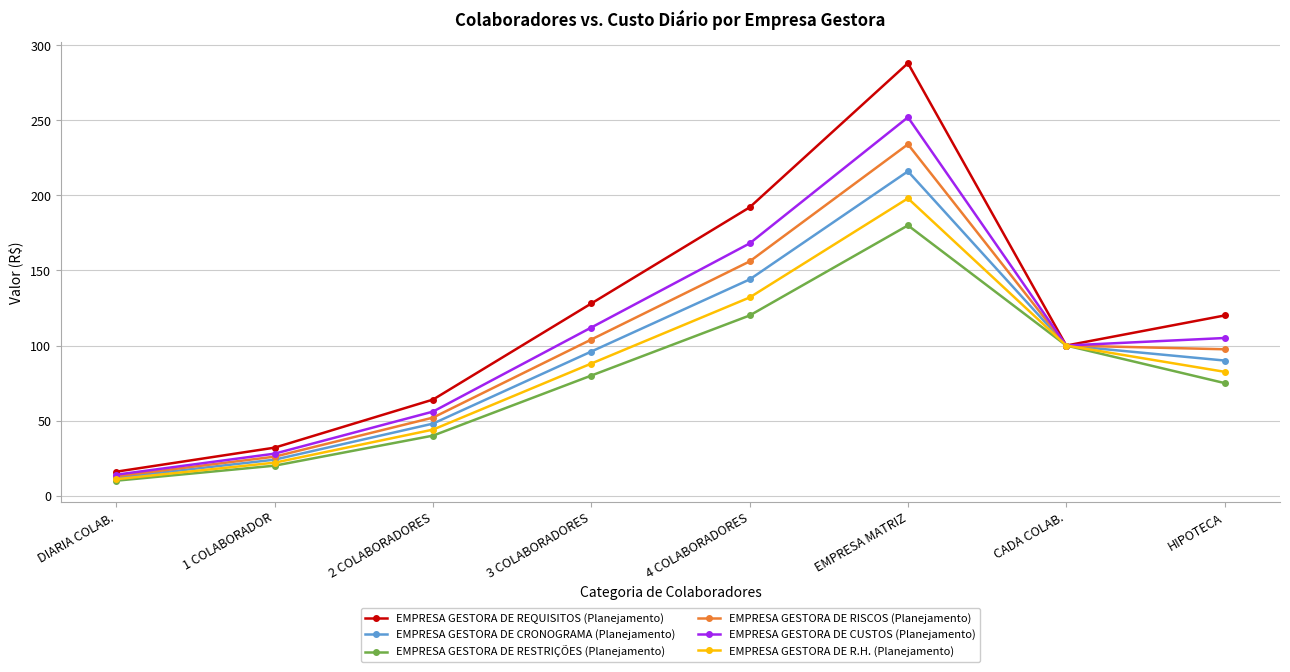

List the labels in order of EMPRESA GESTORA DE R.H. (Planejamento) value, largest first.

EMPRESA MATRIZ, 4 COLABORADORES, CADA COLAB., 3 COLABORADORES, HIPOTECA, 2 COLABORADORES, 1 COLABORADOR, DIARIA COLAB.